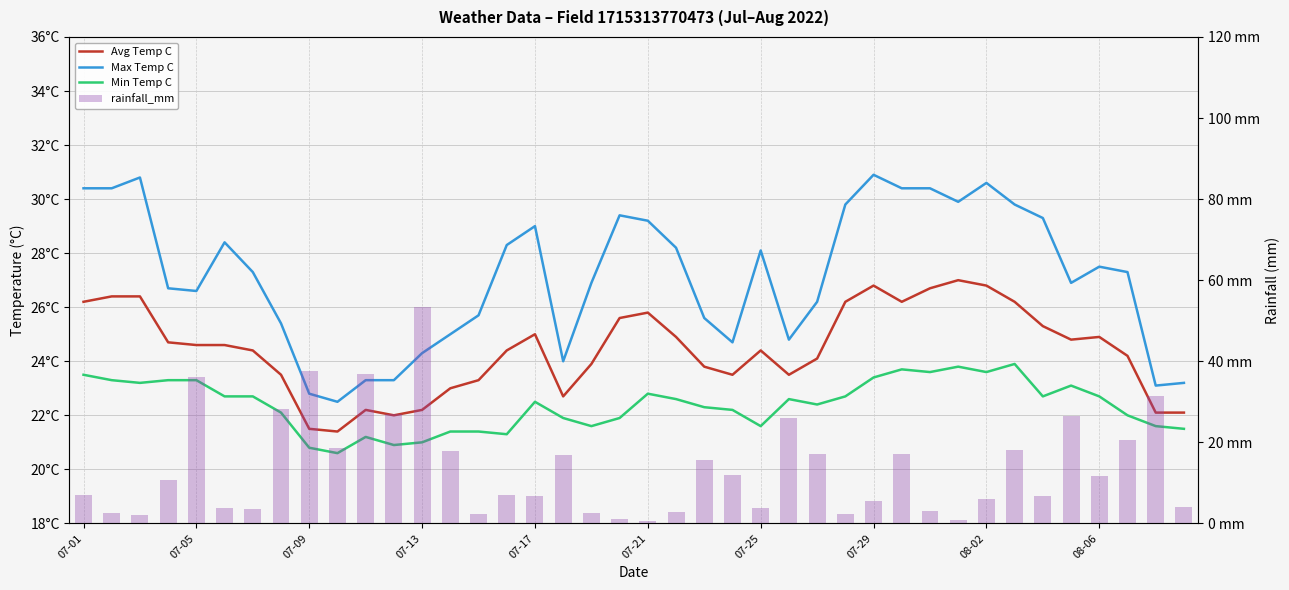

List the series in order of their peak value, highest first.

rainfall_mm, Max Temp C, Avg Temp C, Min Temp C